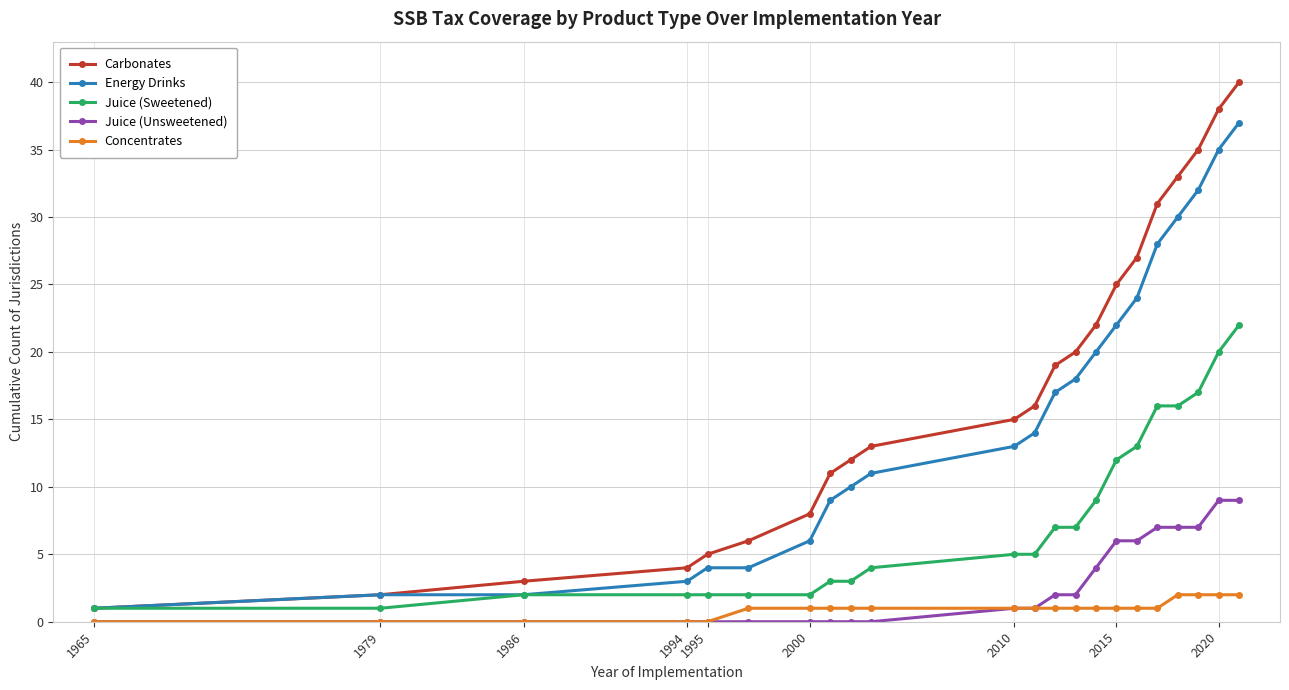

How many distinct data groups are displayed?

5